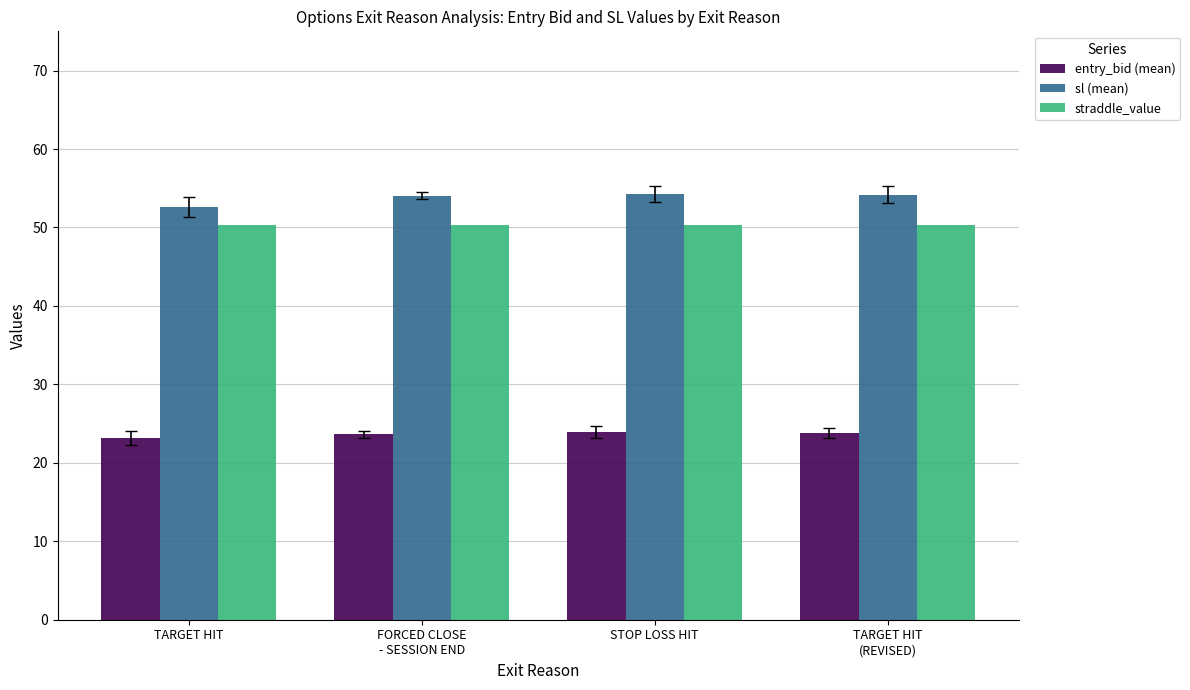

Does the chart contain stacked bars?

No